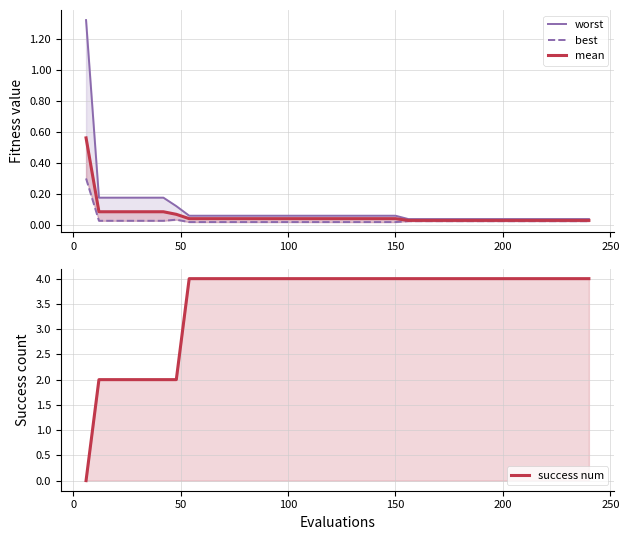

At 150, list the series in order from smallest to largest.

best, mean, worst, success num